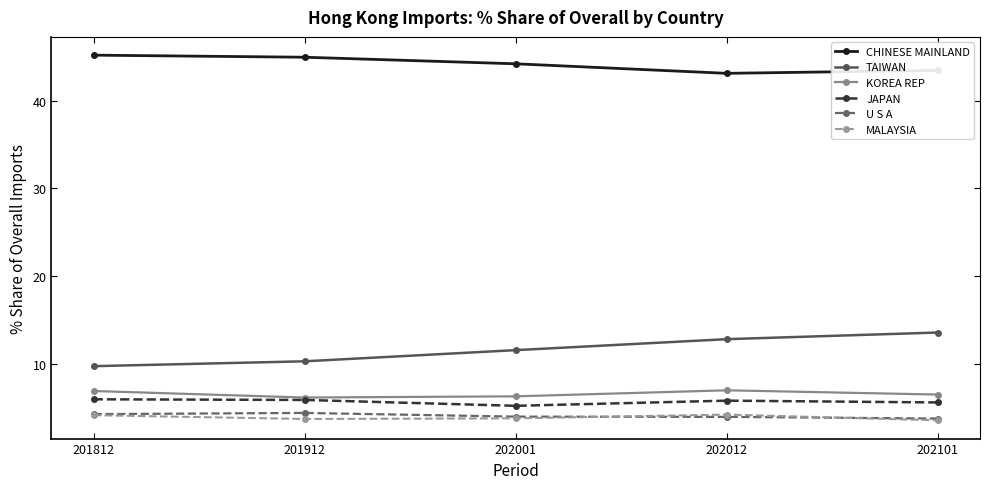

The value of CHINESE MAINLAND at 202012 is 56.2. True or false?

False